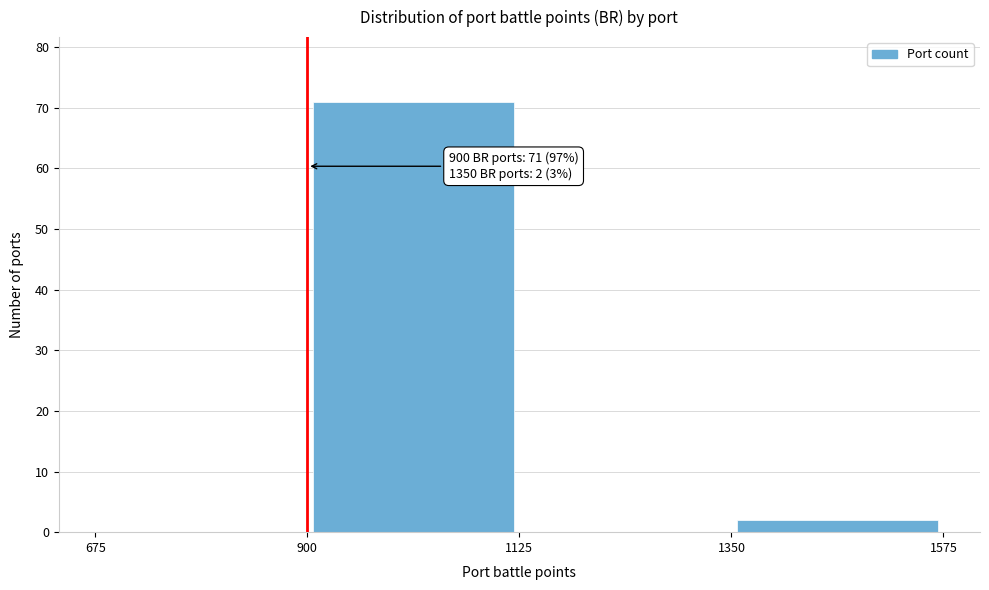

Over which range of the x-axis is the bar tallest?

900 to 1125